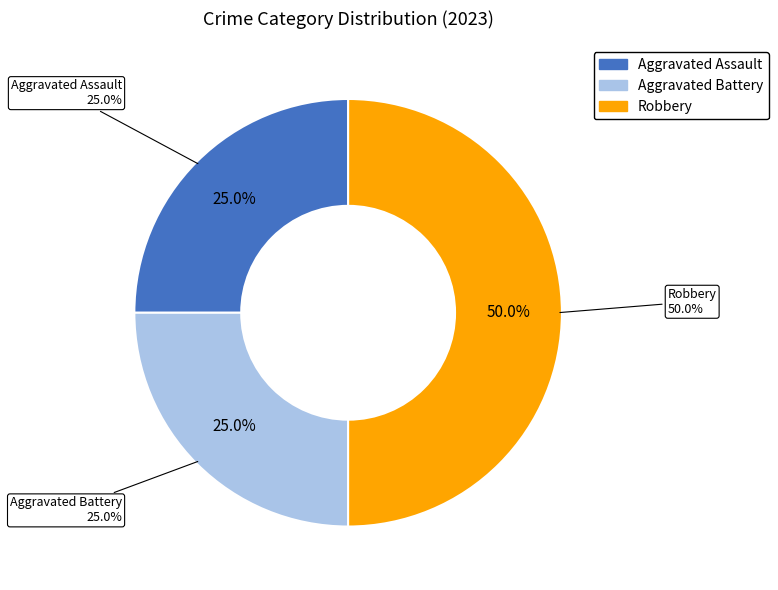

How many slices are in this pie chart?

3